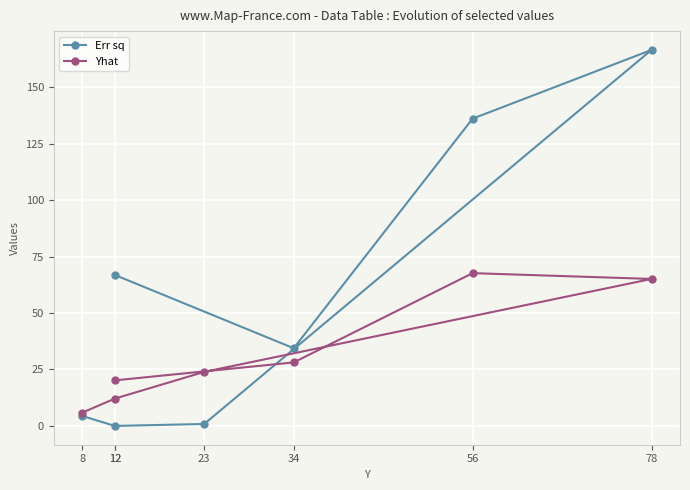

Which has a higher value, 12 or 23?

12